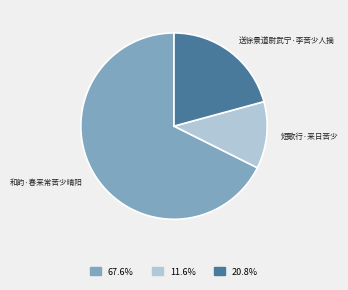

What is the ratio of the value at 11.6% to the value at 20.8%?

0.6